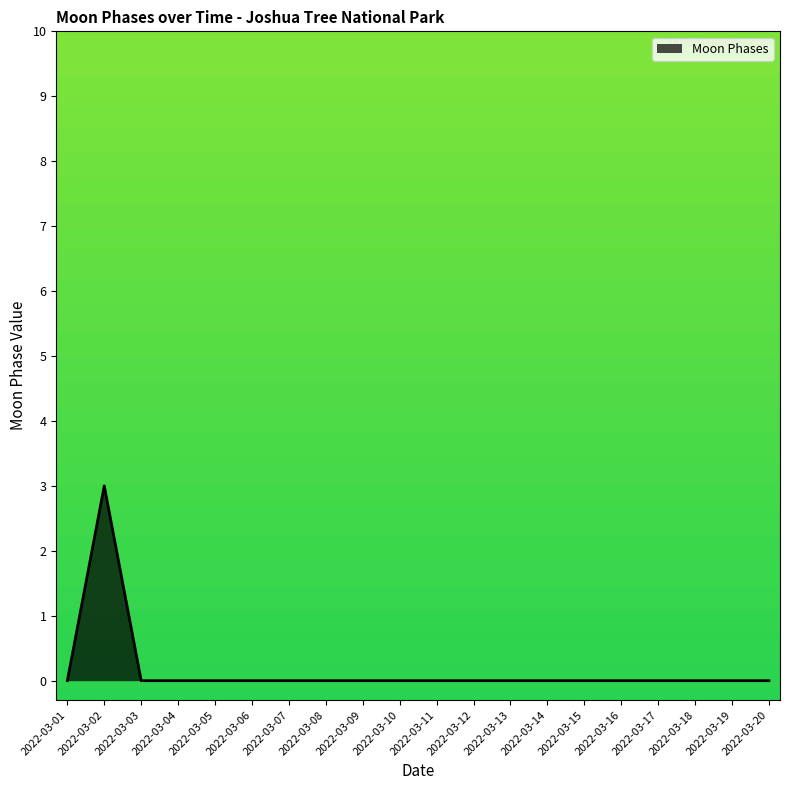

What is the change in value from 2022-03-02 to 2022-03-06?

-3